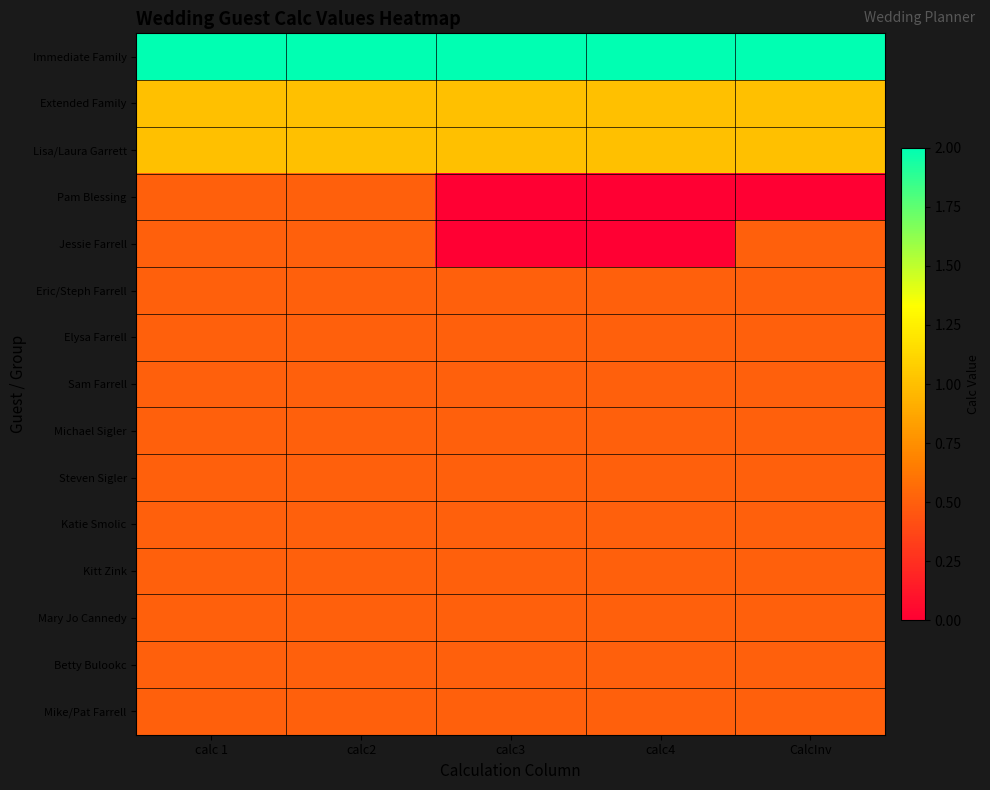

Rank the series by their maximum value, from highest to lowest.

Immediate Family, Extended Family, Lisa/Laura Garrett, Pam Blessing, Jessie Farrell, Eric/Steph Farrell, Elysa Farrell, Sam Farrell, Michael Sigler, Steven Sigler, Katie Smolic, Kitt Zink, Mary Jo Cannedy, Betty Bulookc, Mike/Pat Farrell